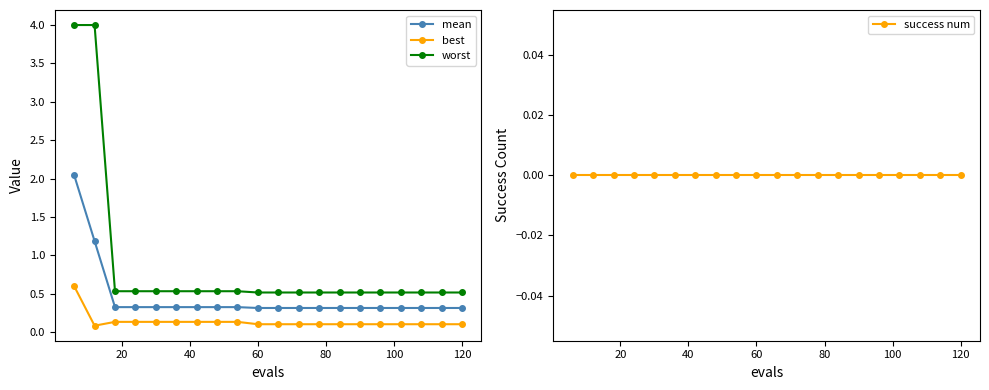

Count the worst values in the range 0 to 1.

18